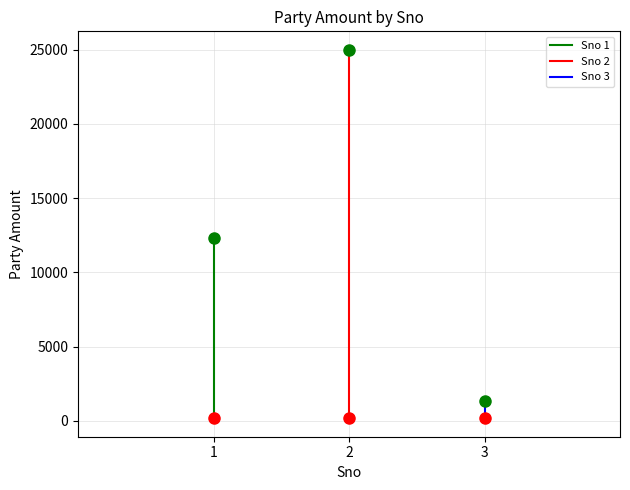

How many data points in Sno 2 are less than 25000?

1